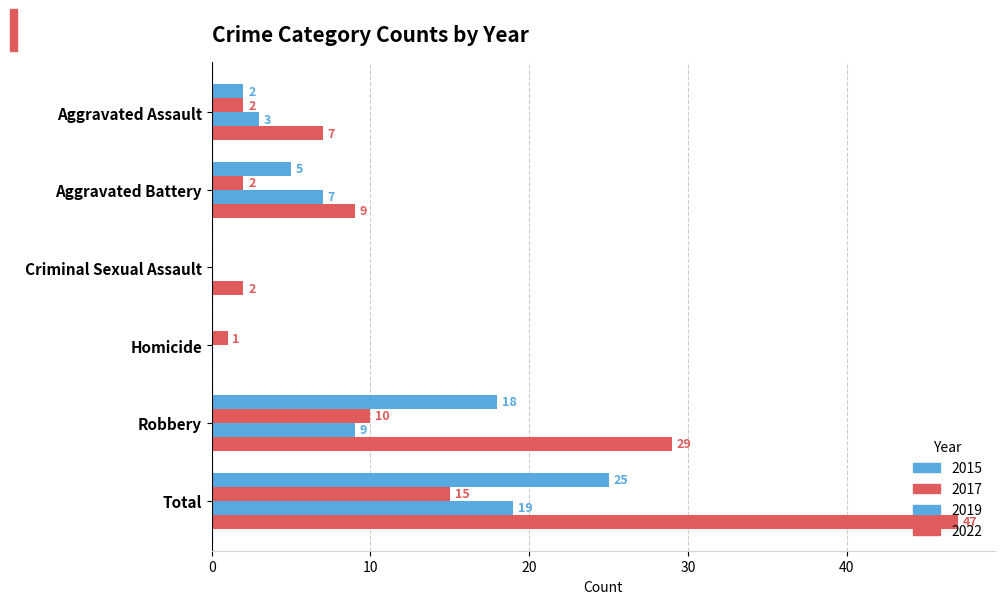

How many positive values does the 2017 series have?

5